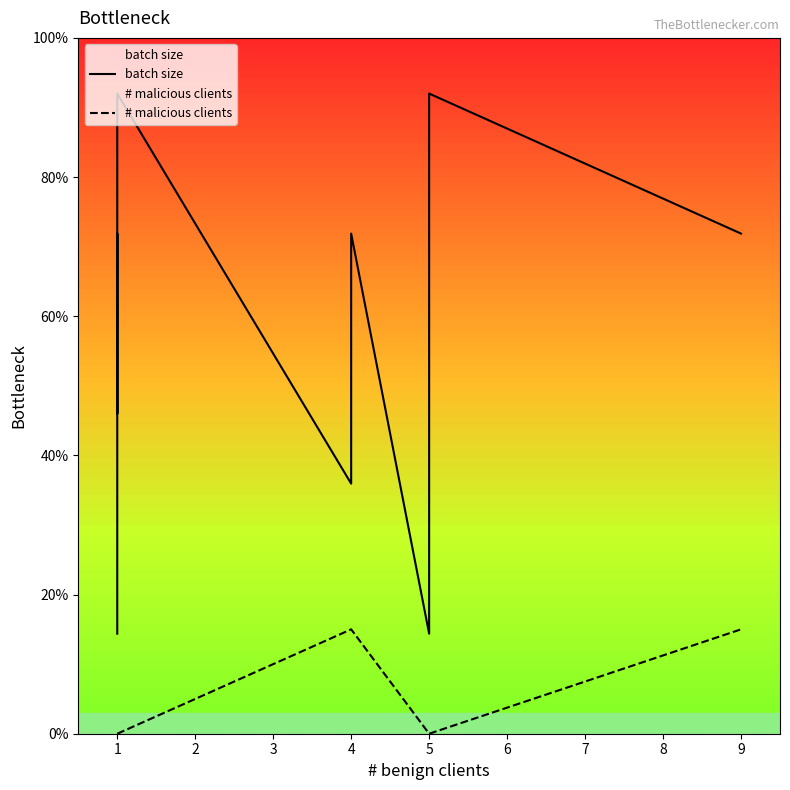

What are all the series names shown in the legend?

batch size, # malicious clients